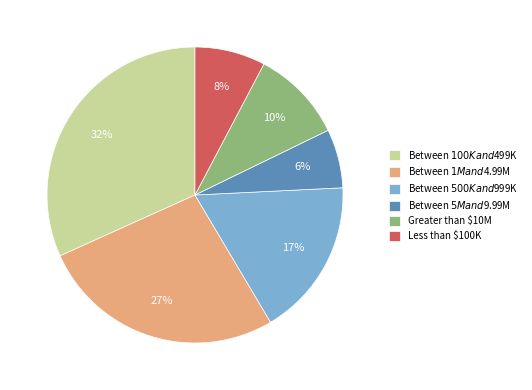

The Greater than $10M slice represents 1% of the pie. True or false?

False